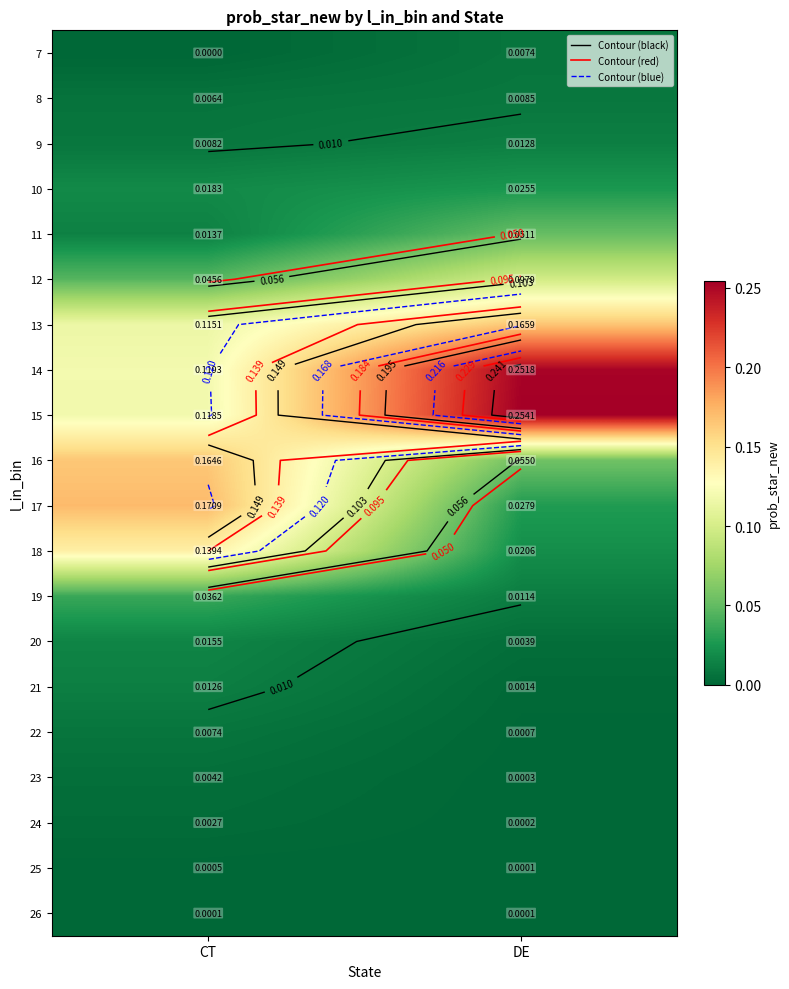

At which category is the sum across all series the highest?

CT